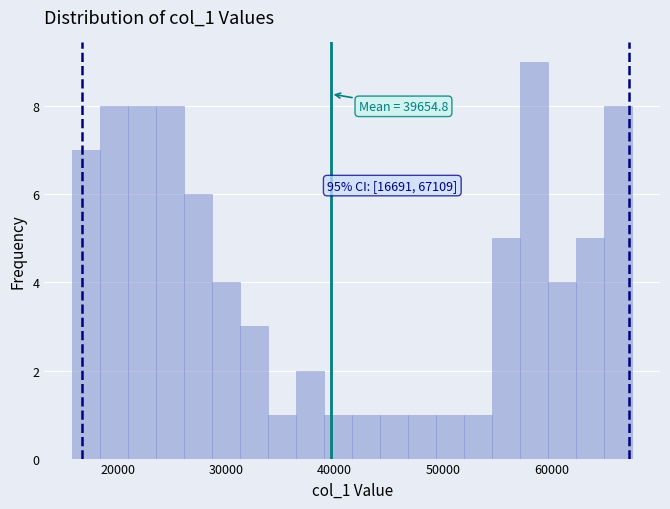

Read against the x-axis, roughly where is the centre of the tallest bar?

58000